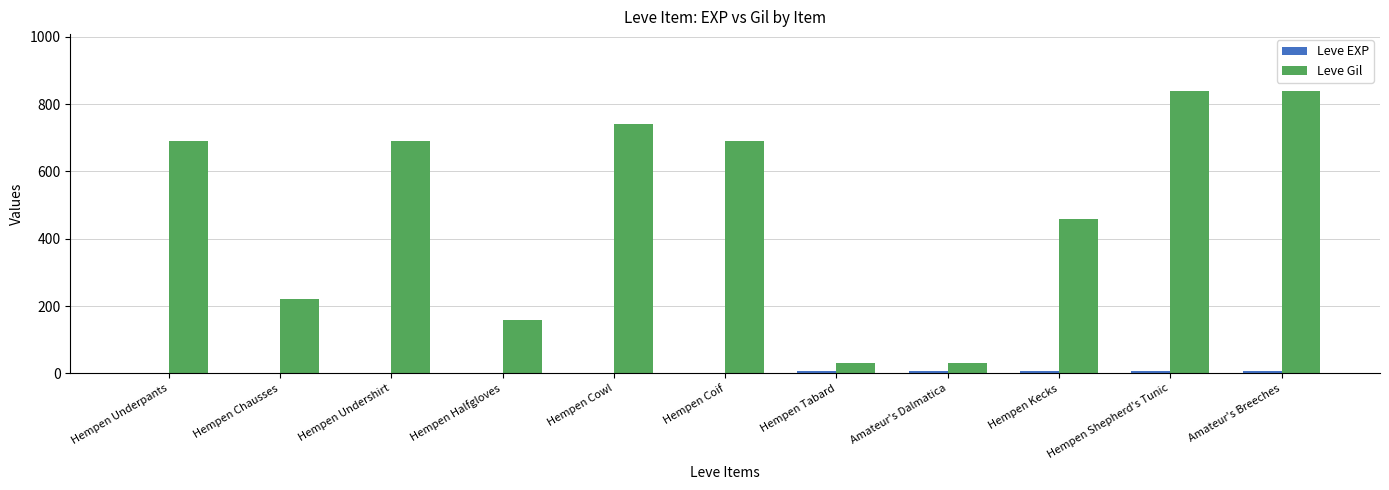

Are the bars horizontal?

No